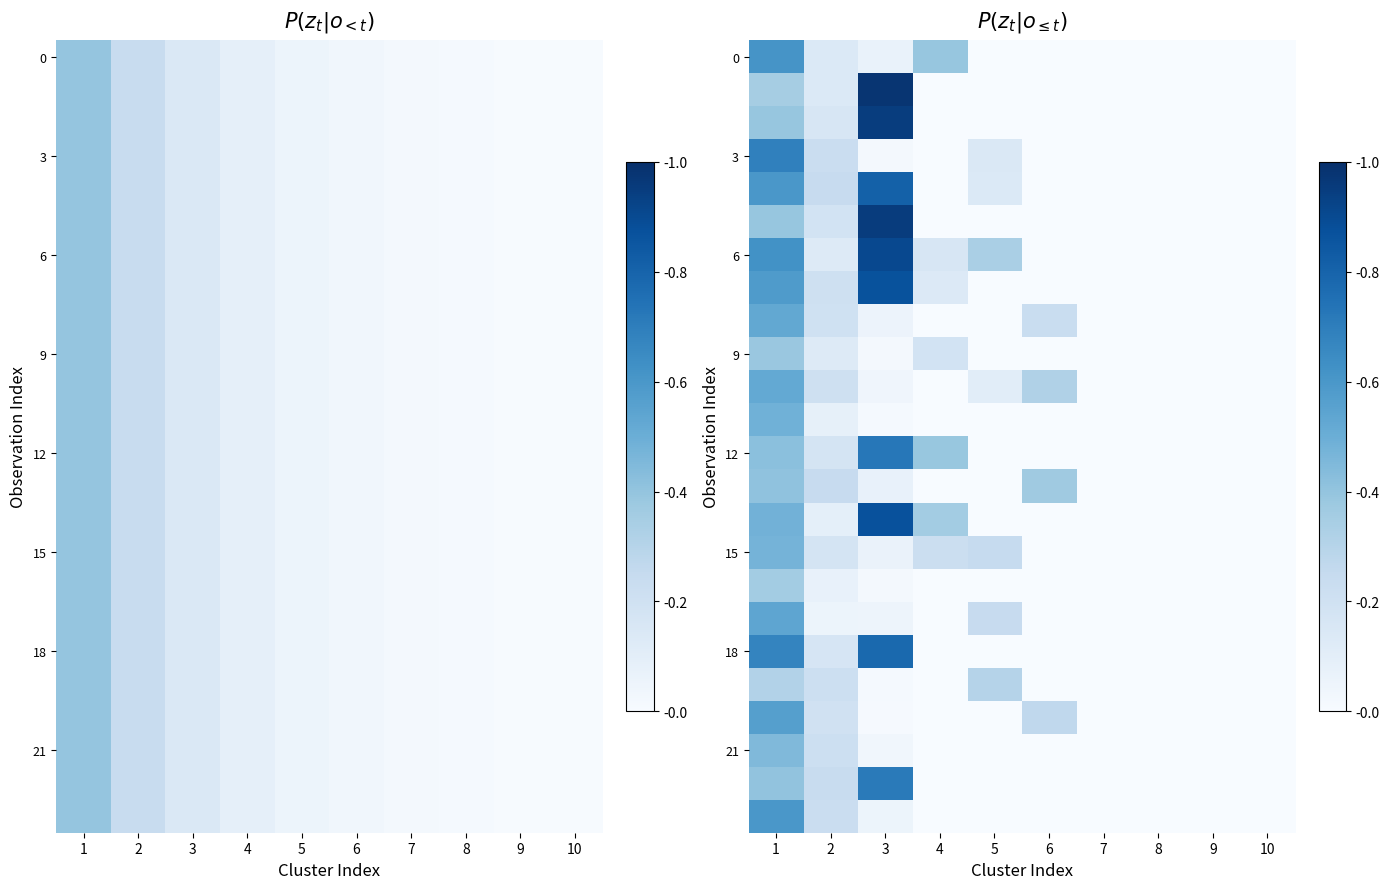

What is the greatest value displayed?

1.0